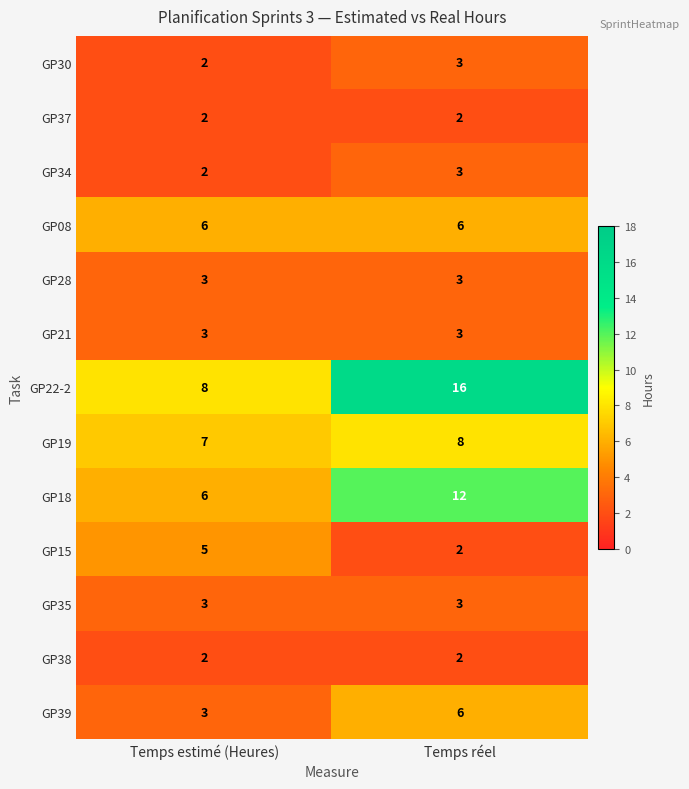

How many distinct data groups are displayed?

13